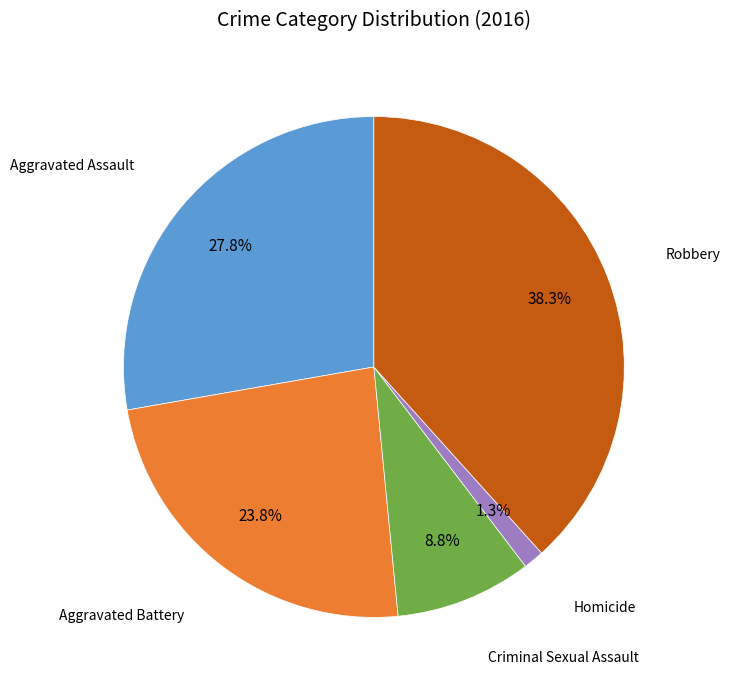

Between Aggravated Assault and Criminal Sexual Assault, which is larger?

Aggravated Assault